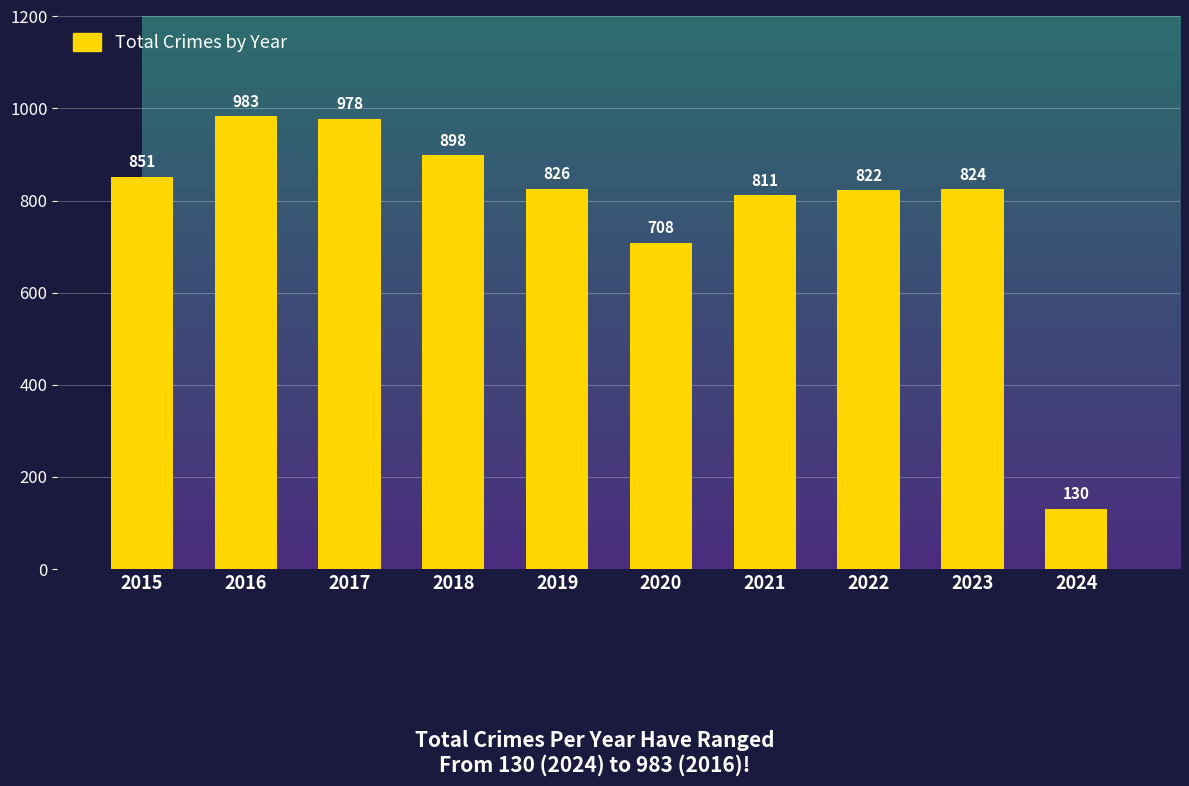

Approximately how many times larger is the value at 2023 compared to 2024?

6.3